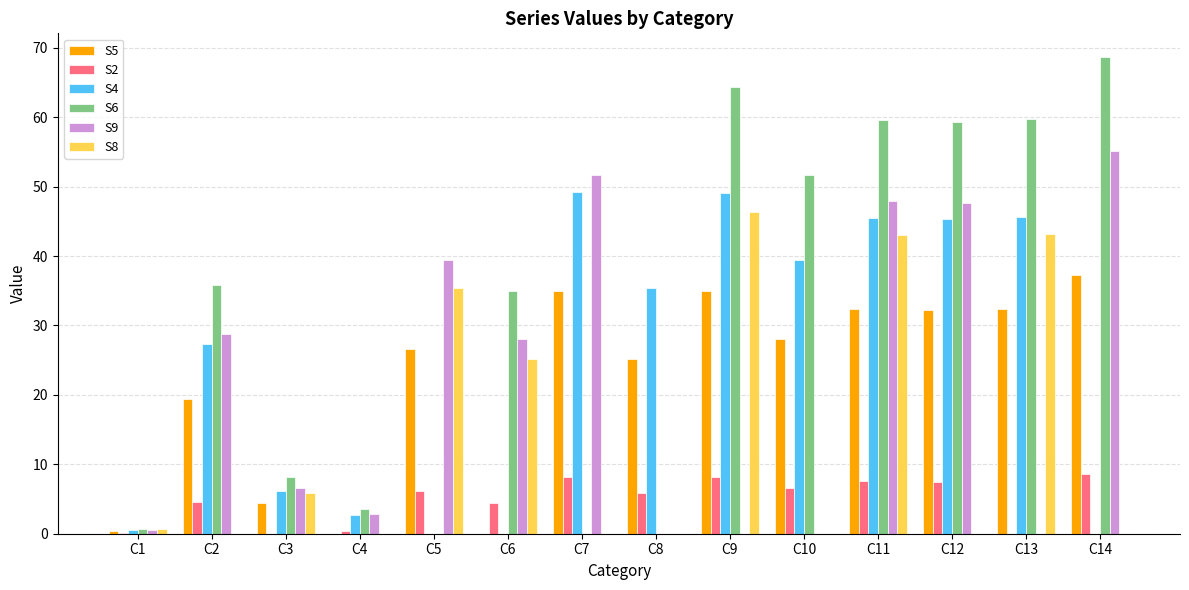

What is the sum of all S6 values?

446.6